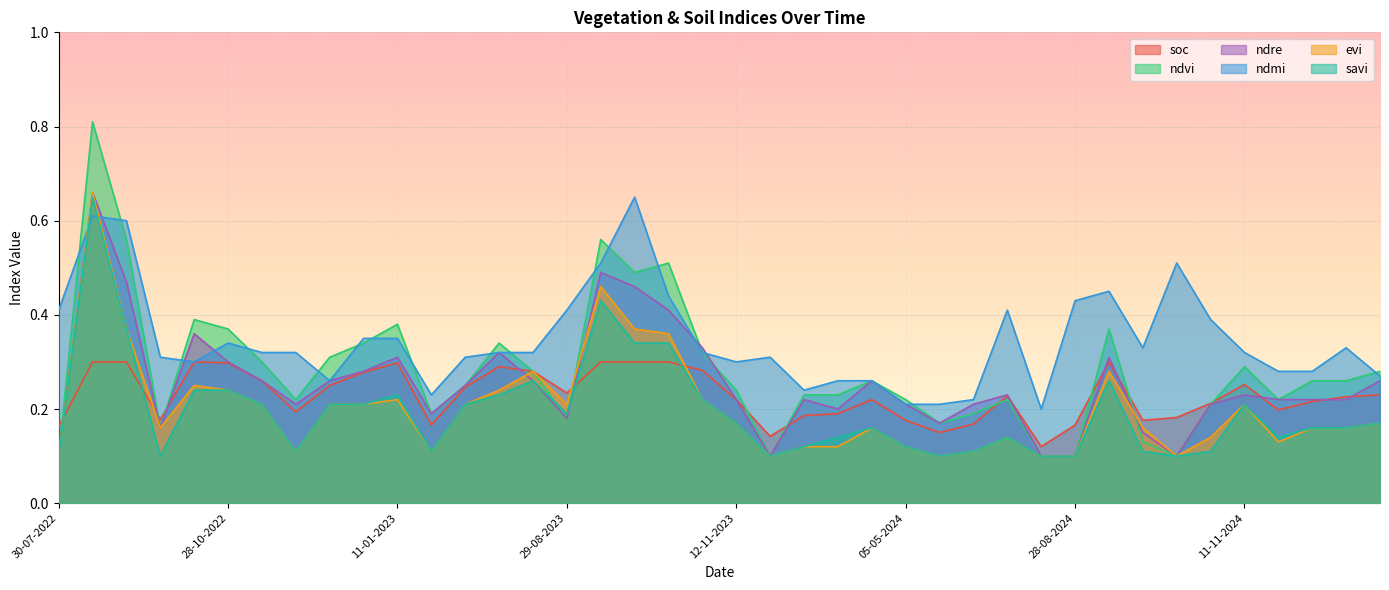

Which series has the largest total across all categories?

ndmi